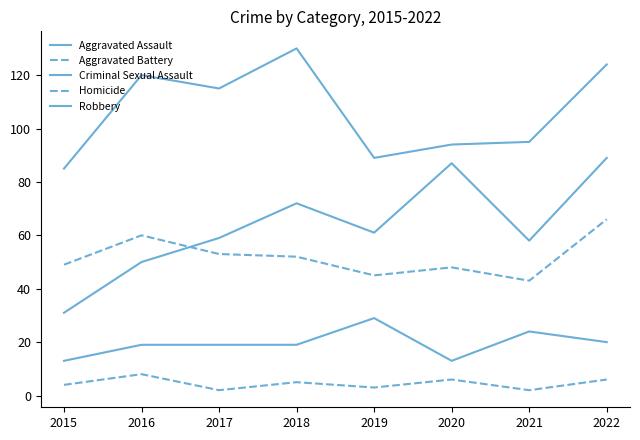

Is this an area chart (filled region under the line)?

No